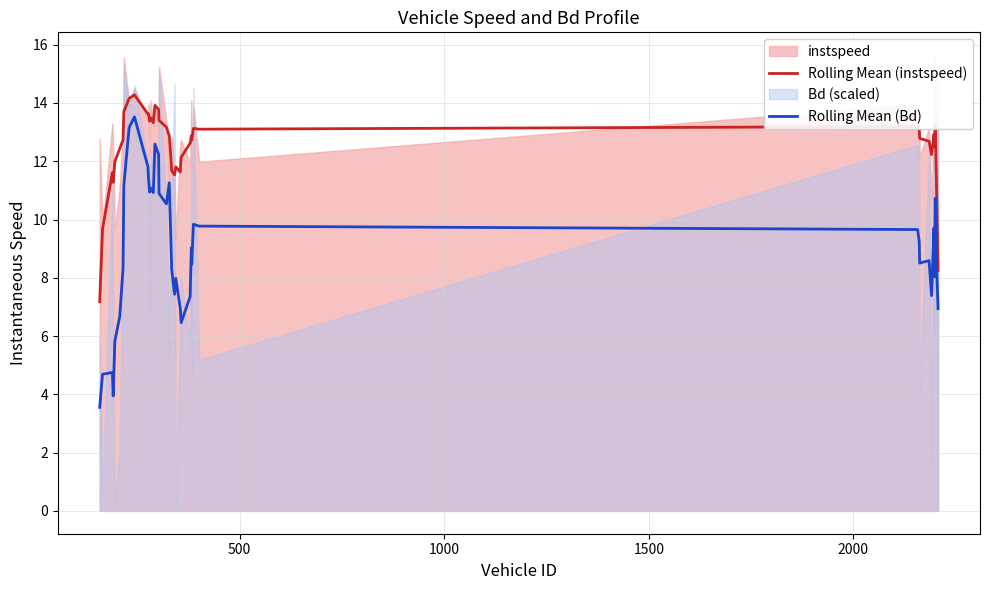

True or false: Rolling Mean (instspeed) and Rolling Mean (Bd) cross at least once.

False